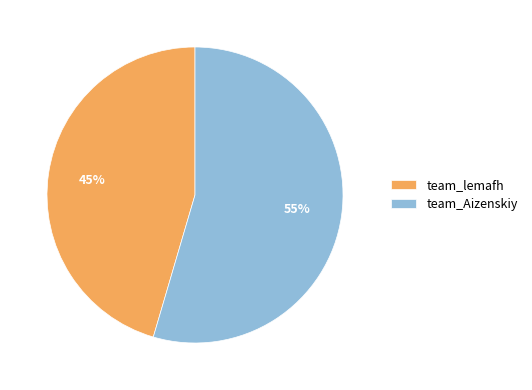

Is it true that team_Aizenskiy is 55% of the pie?

True